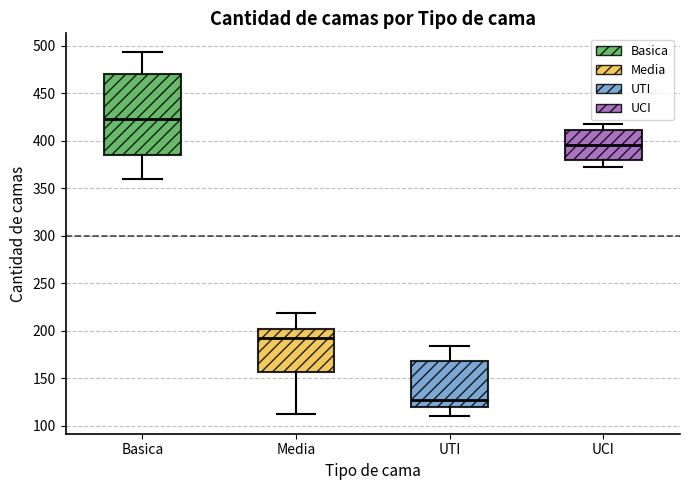

Reading left to right, transcribe this box plot: for each box, give where its median line is, the range the box spans, and where its two whiskers end, as read against the y-axis. The values are not printed on the chart, so give them approximately, as read against the axis.

Basica: median 425, box 385 to 470, whiskers 360 to 495
Media: median 195, box 155 to 200, whiskers 115 to 220
UTI: median 125, box 120 to 170, whiskers 110 to 185
UCI: median 395, box 380 to 410, whiskers 375 to 420